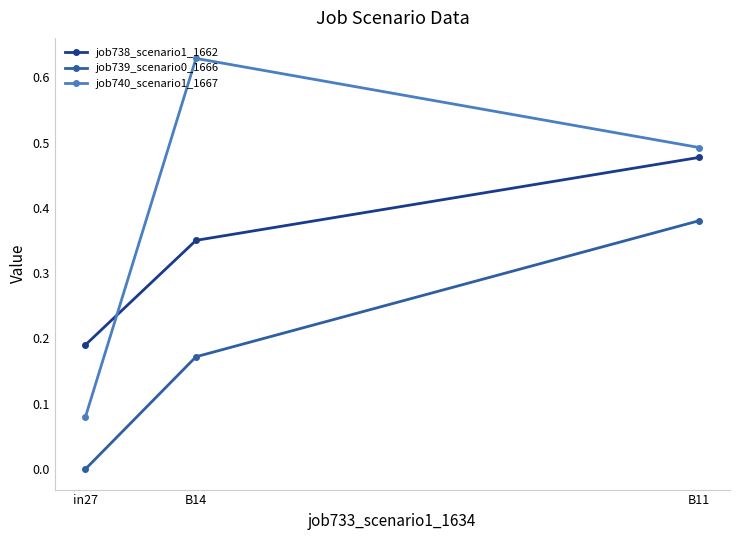

Count the job740_scenario1_1667 values in the range 0 to 1.

3